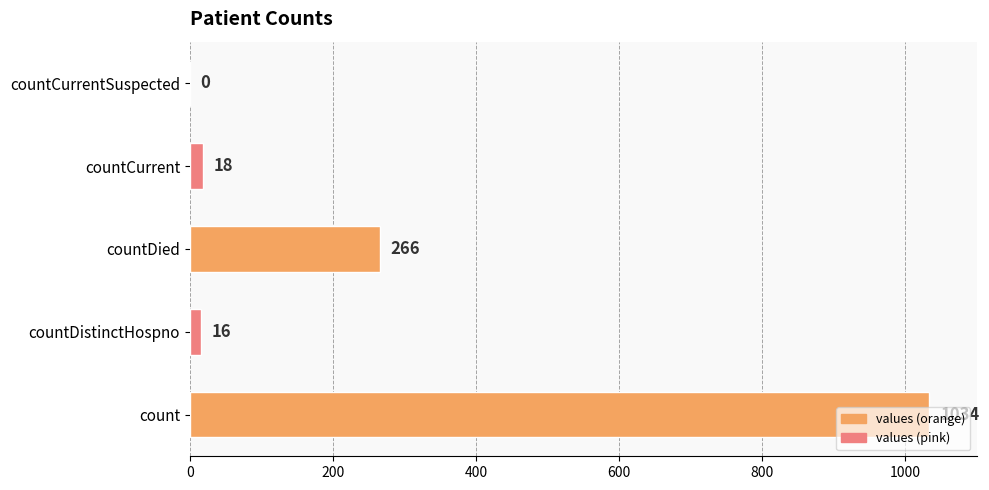

What is the ratio of the value at count to the value at countDied?

3.9